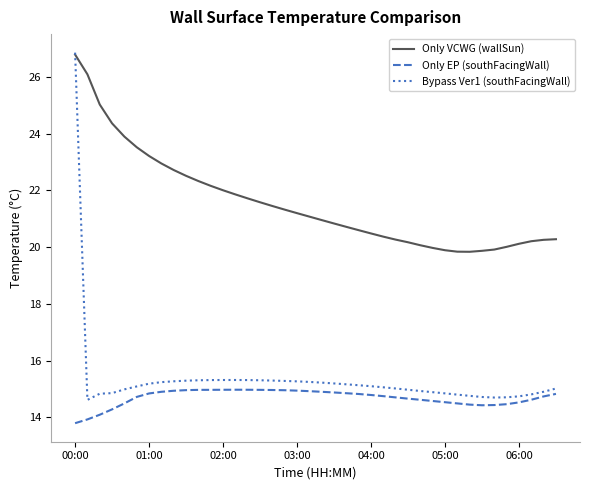

True or false: Only EP (southFacingWall) and Bypass Ver1 (southFacingWall) cross at least once.

False